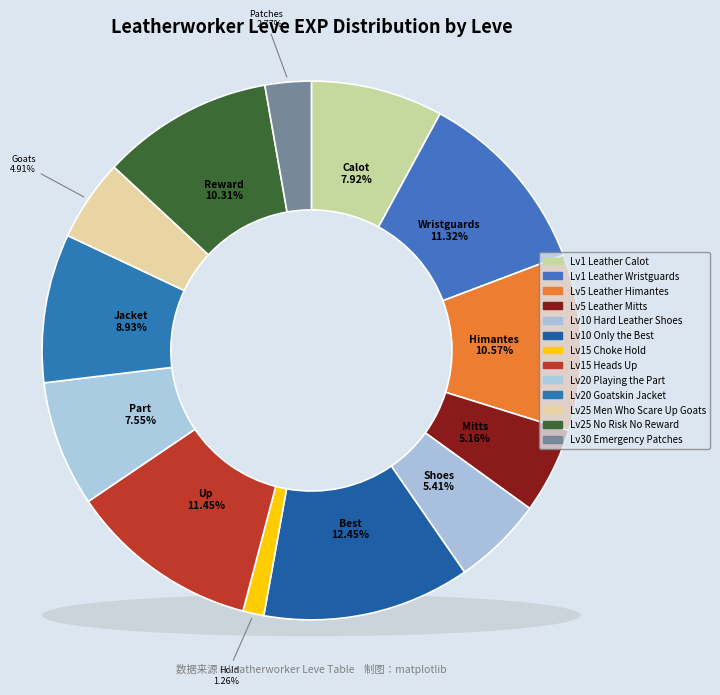

Is it true that 1 is 25% of the pie?

False